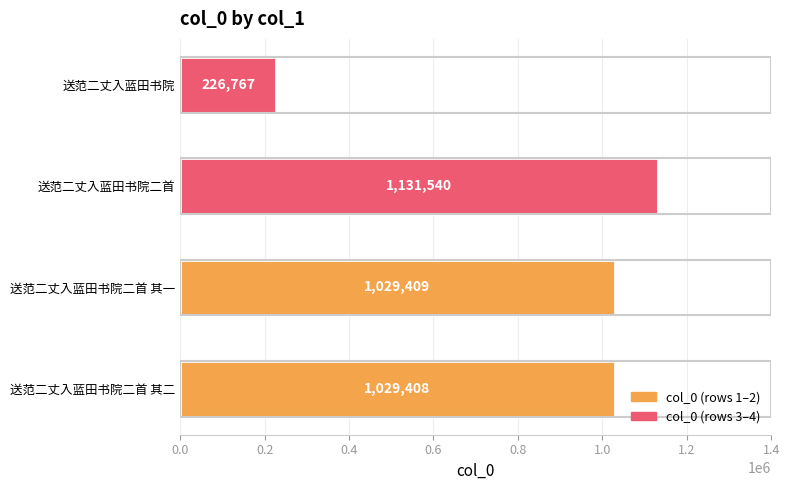

Rank the categories by value from highest to lowest.

送范二丈入蓝田书院二首, 送范二丈入蓝田书院二首 其一, 送范二丈入蓝田书院二首 其二, 送范二丈入蓝田书院